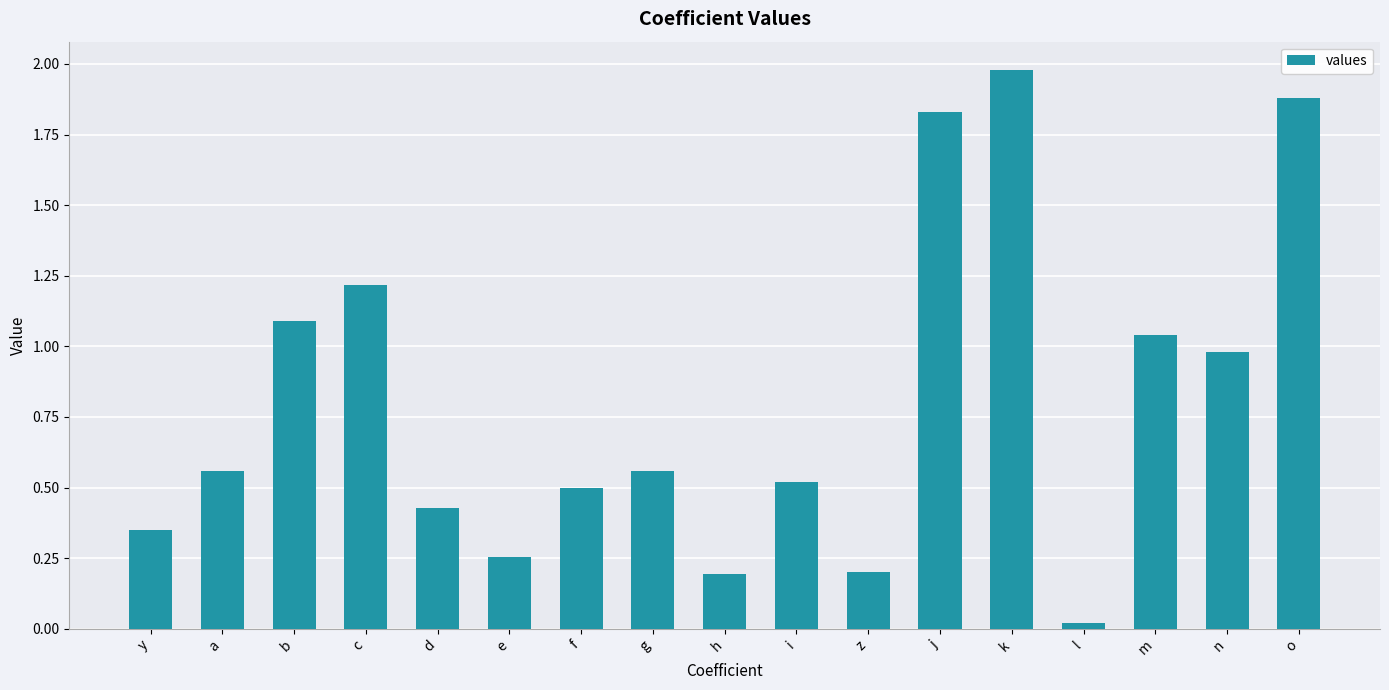

What is the sum of the values at d and k?

2.4